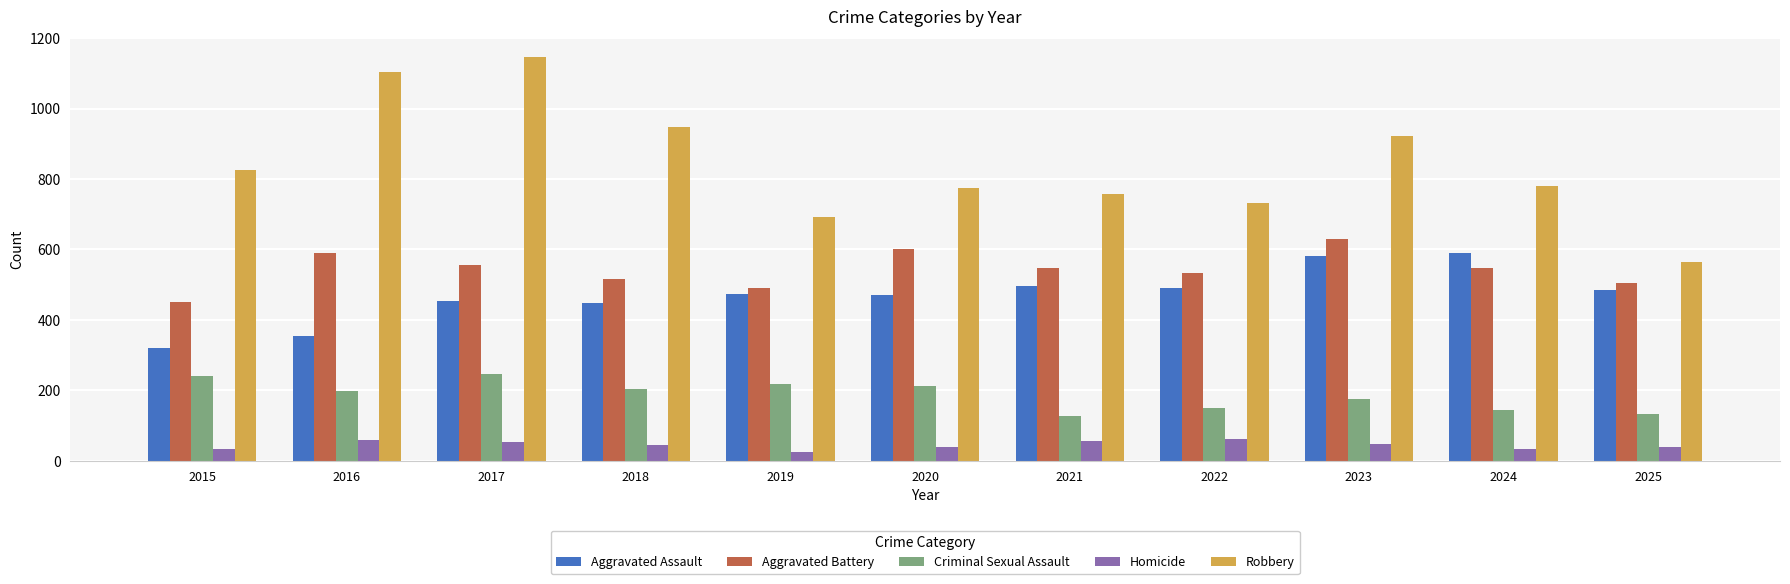

What is the smallest value displayed?

25